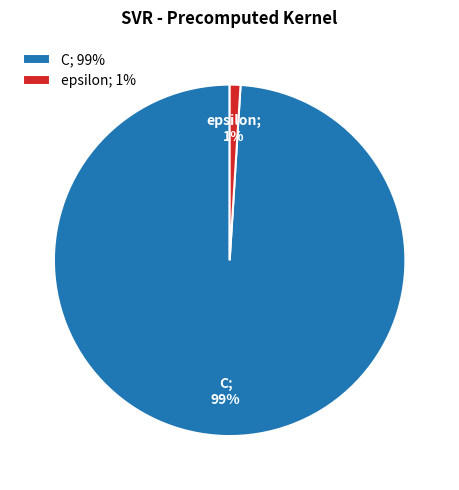

To the nearest percent, what is the difference between the largest and smallest slice percentages?

98%